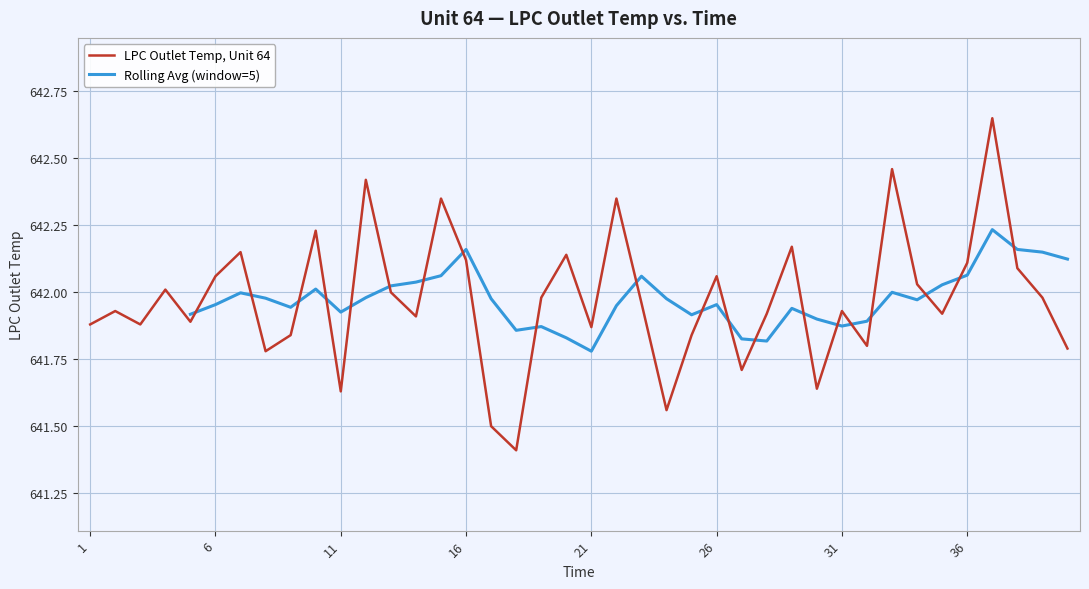

Is it true that the value at 2 is 641.9?

True